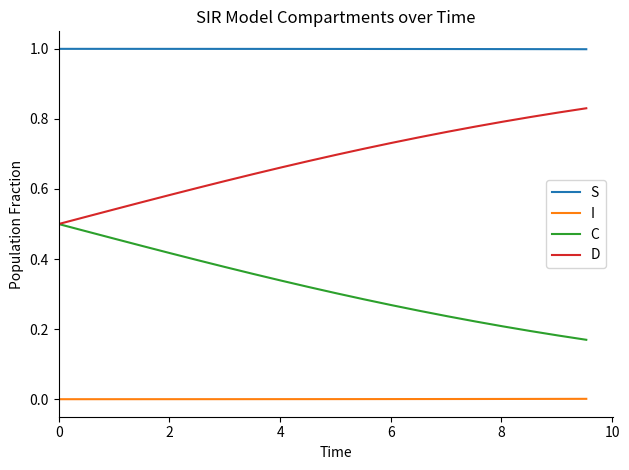

True or false: I and S intersect in this chart.

False